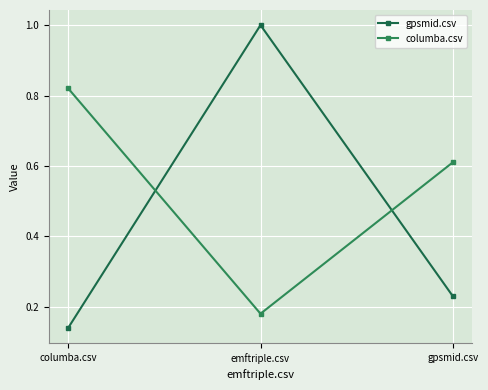

What position from the left is gpsmid.csv?

3